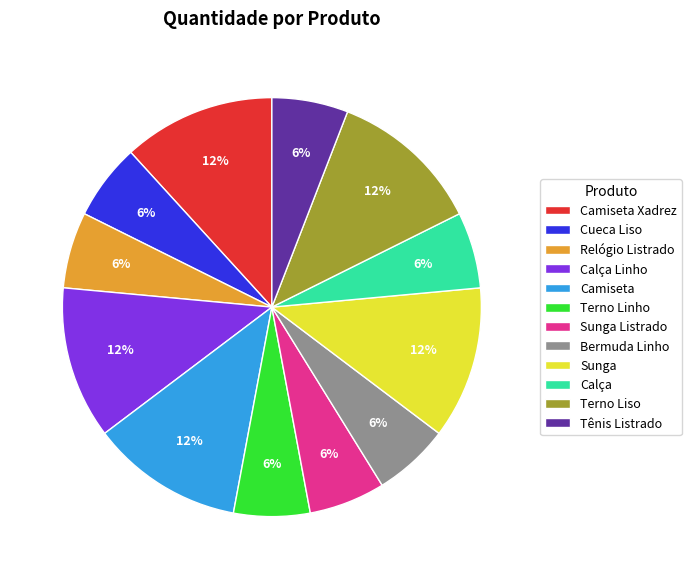

Is Terno Liso the majority of the pie?

No